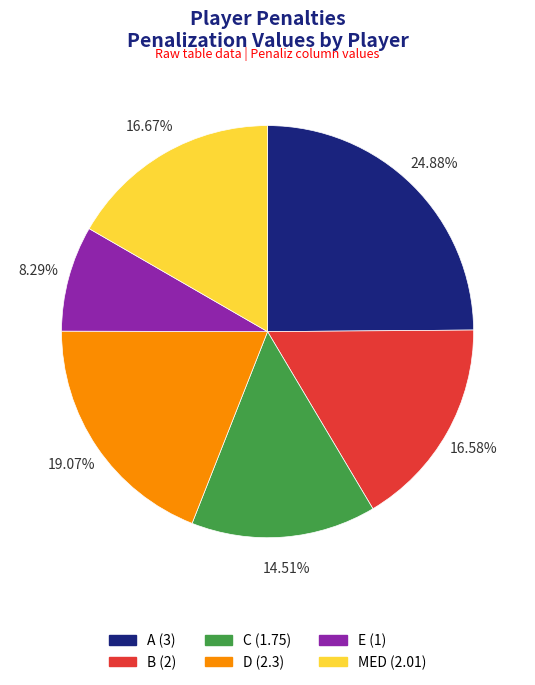

What is the total percentage of MED and D?

35.7%